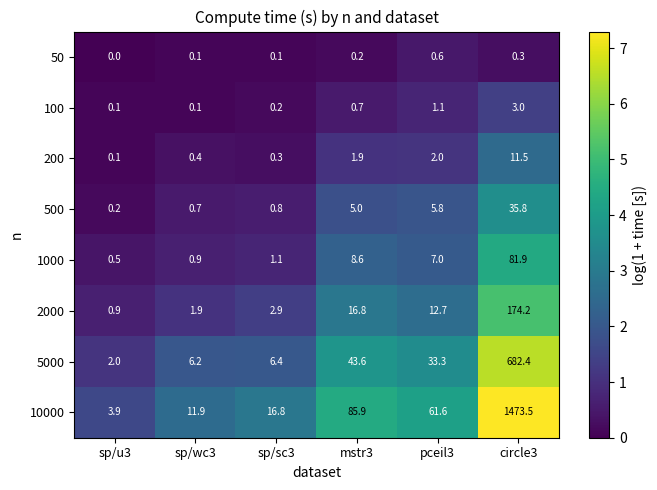

At which label does 10000 first exceed 61?

mstr3